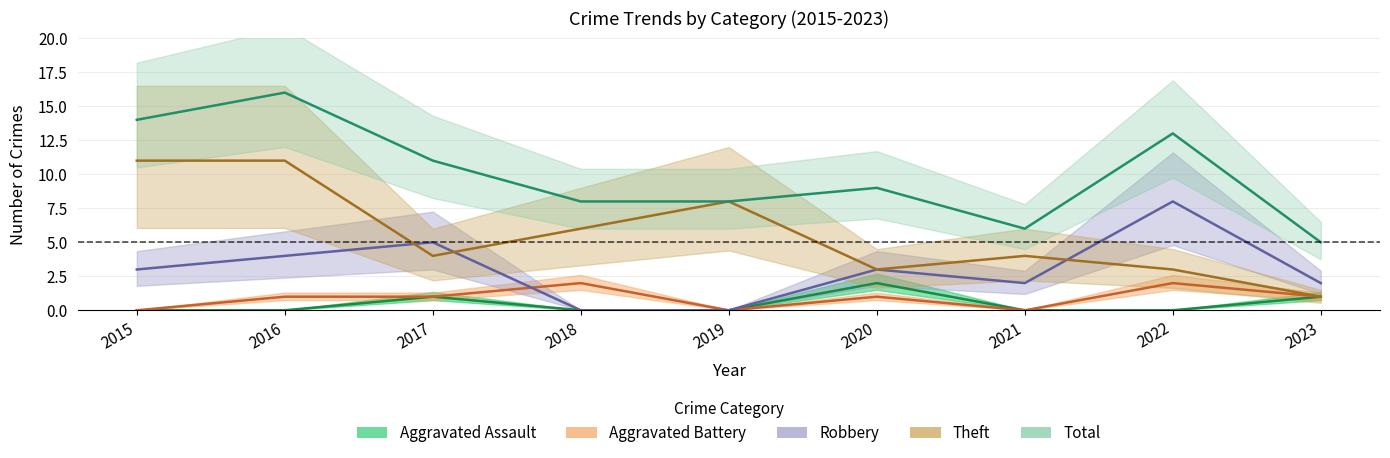

Where is Total nearest to the value 10?

2017